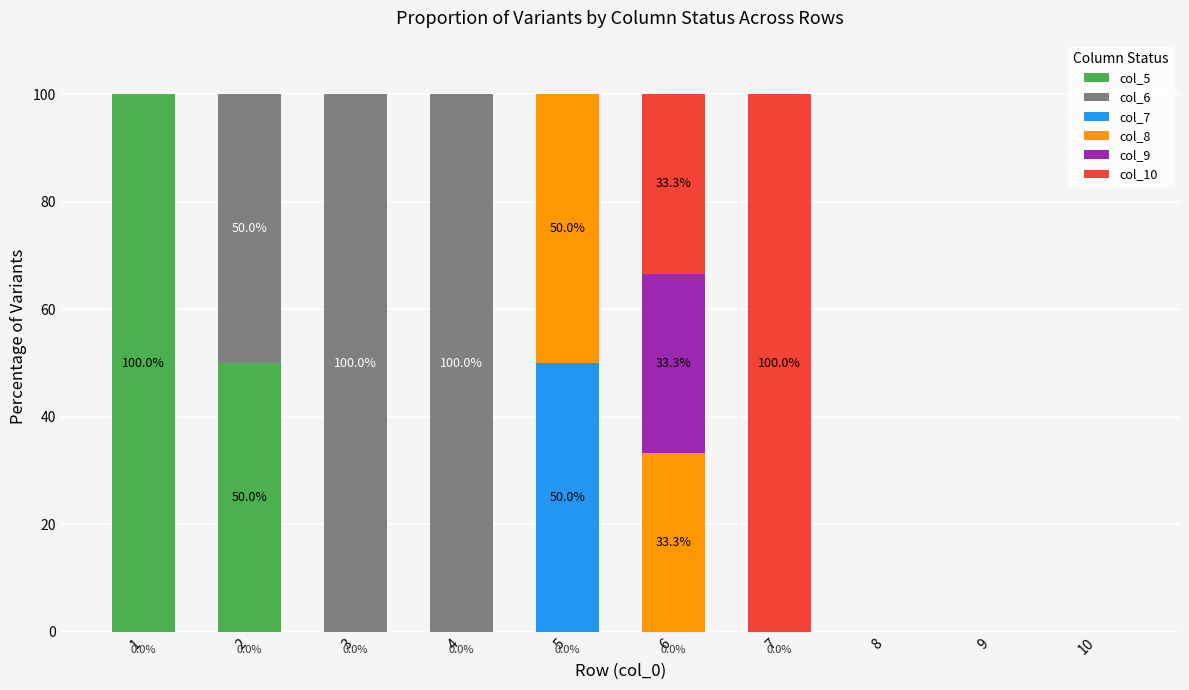

What is the total value across all series at 1?

100.0